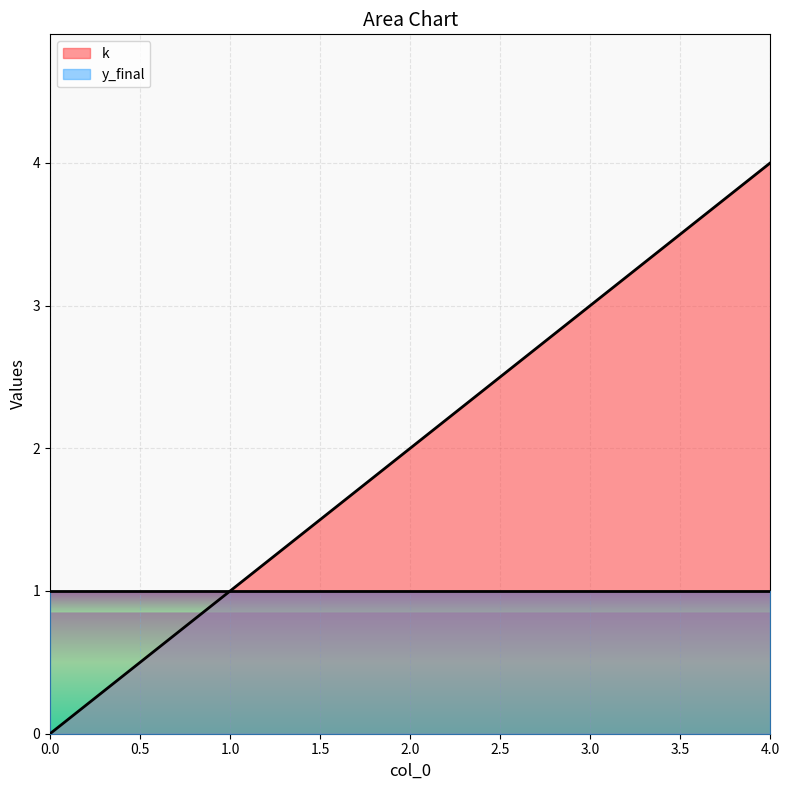

What is the difference between the maximum and minimum values?

4